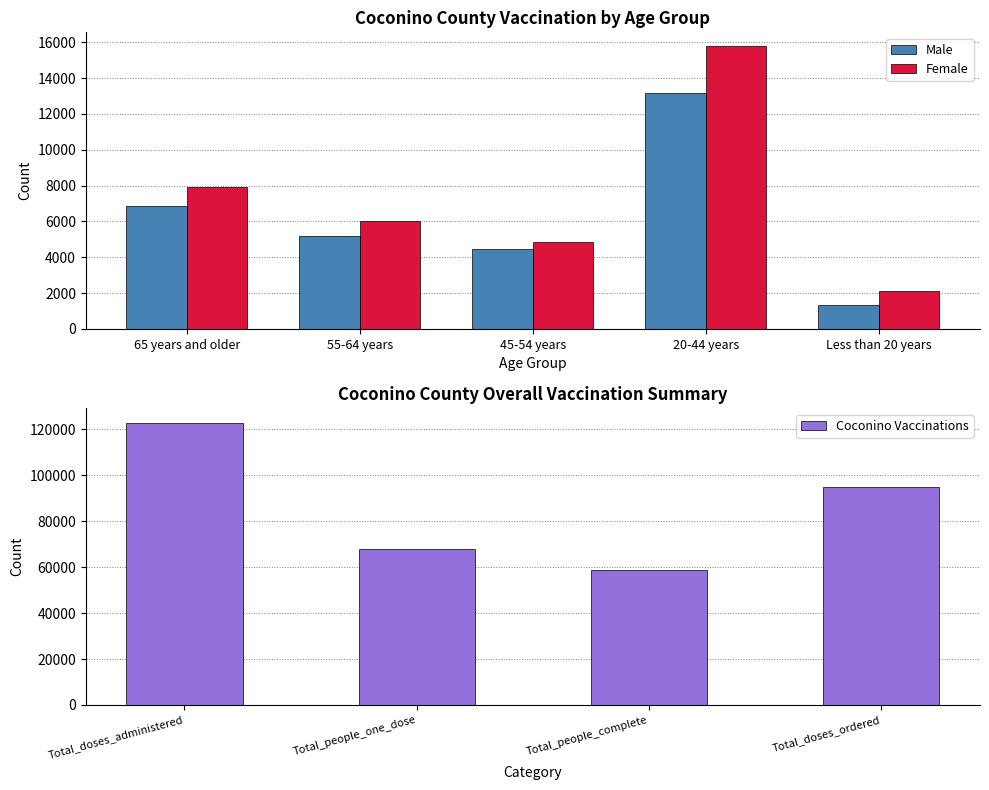

What is the difference between the highest and lowest values at 65 years and older?

1078